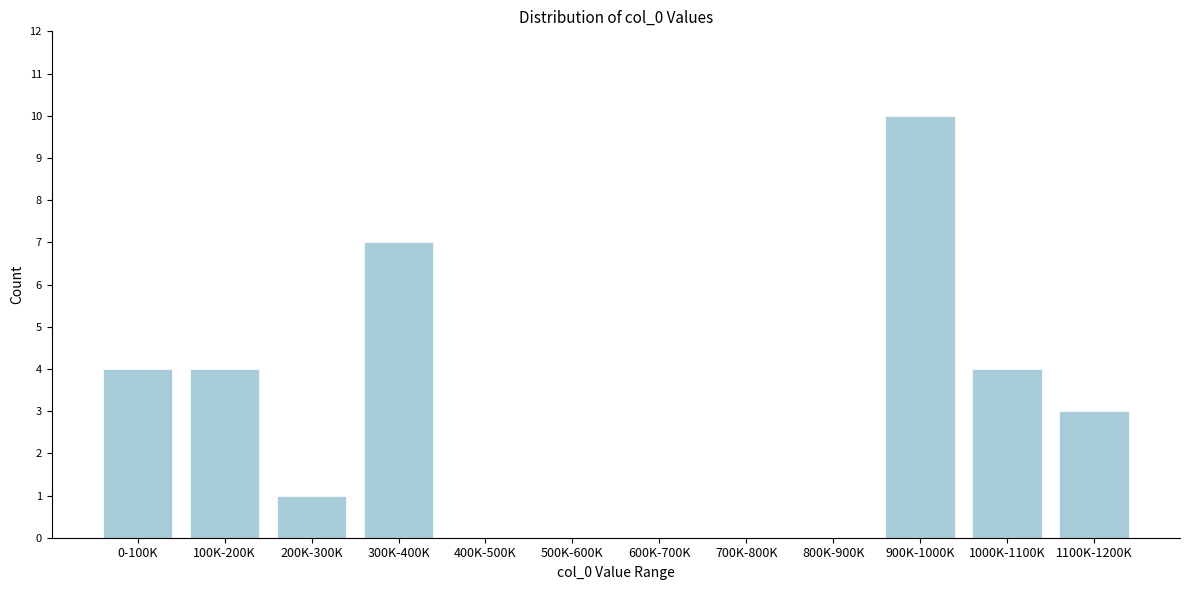

Reading left to right, transcribe all the data shown in this chart.

0-100K=4	100K-200K=4	200K-300K=1	300K-400K=7	400K-500K=0	500K-600K=0	600K-700K=0	700K-800K=0	800K-900K=0	900K-1000K=10	1000K-1100K=4	1100K-1200K=3